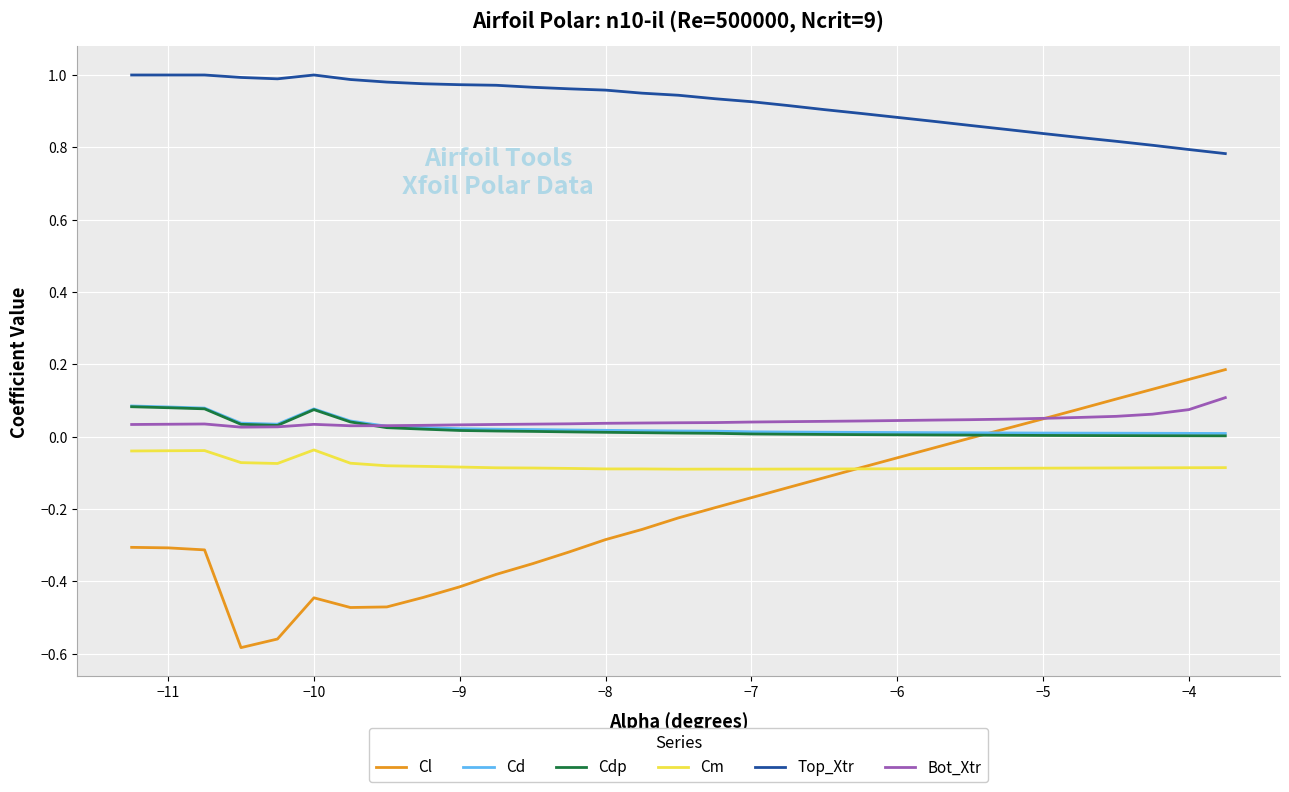

Which series has the largest range (max minus min)?

Cl